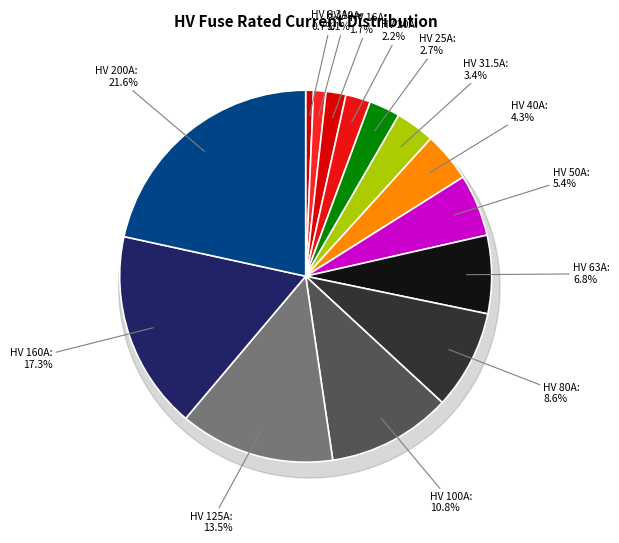

The HV 125A slice represents 13% of the pie. True or false?

True